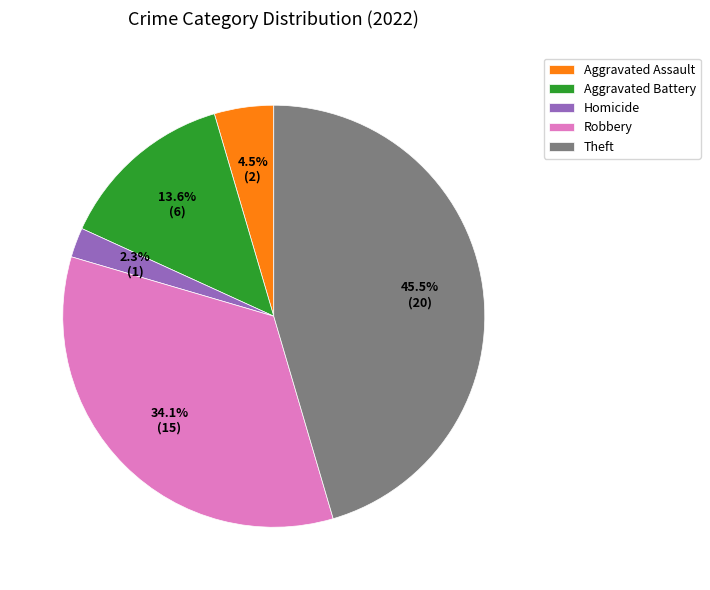

Which slice is the smallest?

Homicide